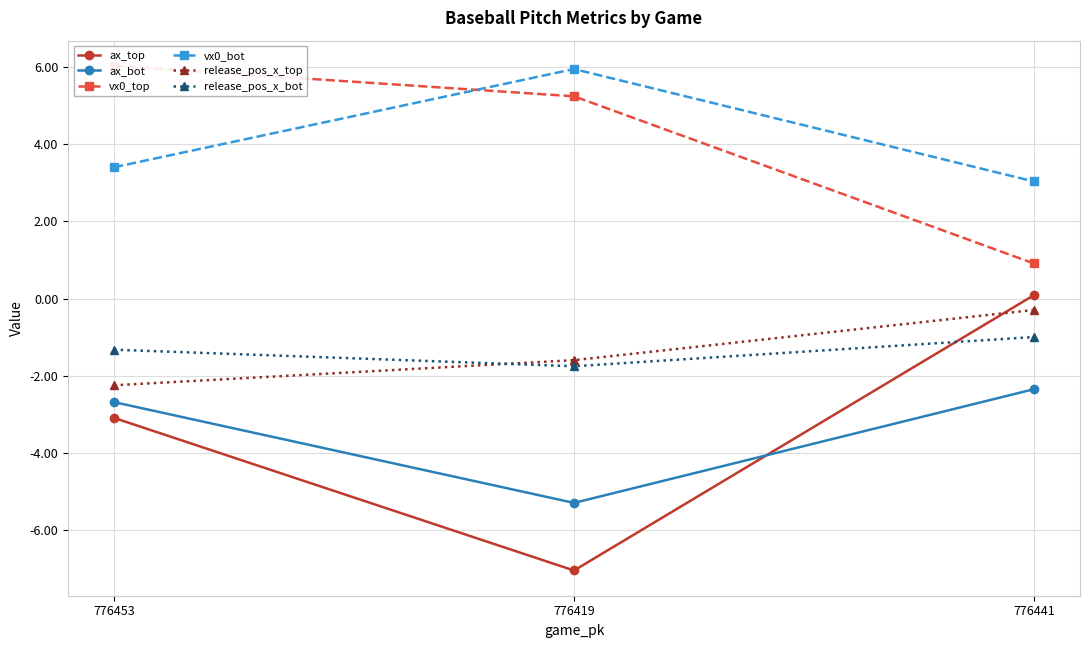

List the labels in order of vx0_top value, largest first.

776453, 776419, 776441